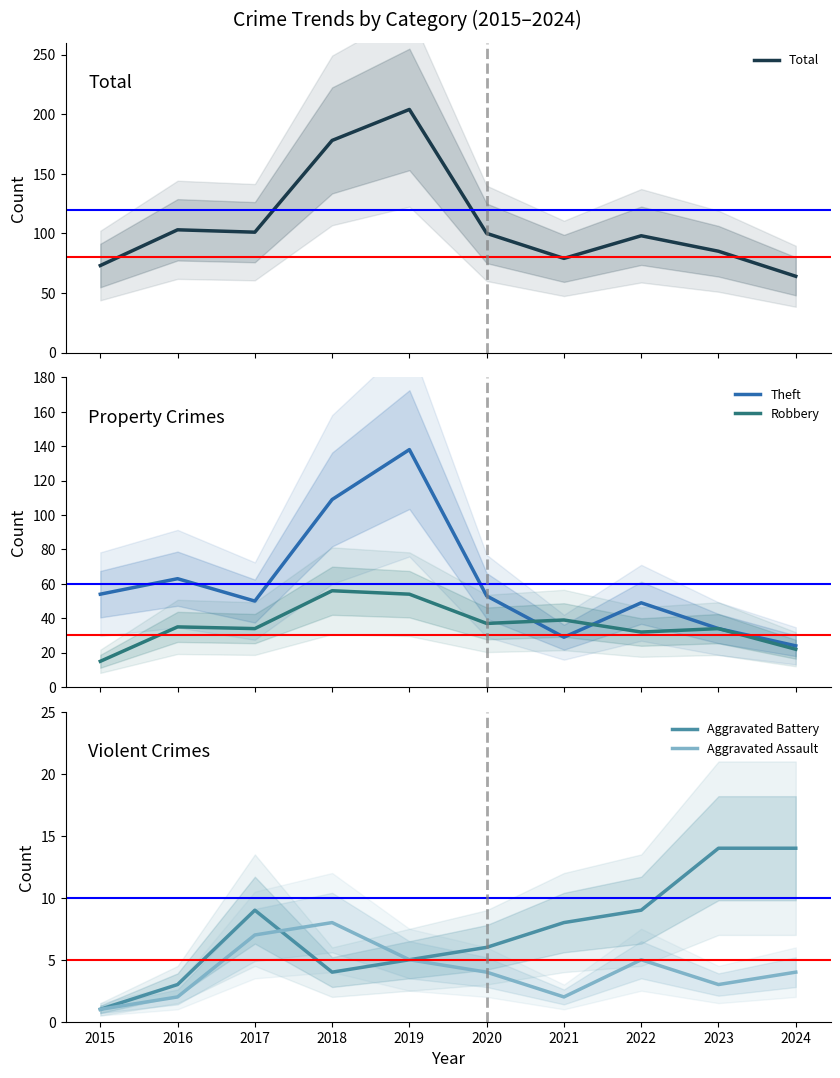

What value does the Aggravated Battery series have at 2022, to the nearest 10?

10